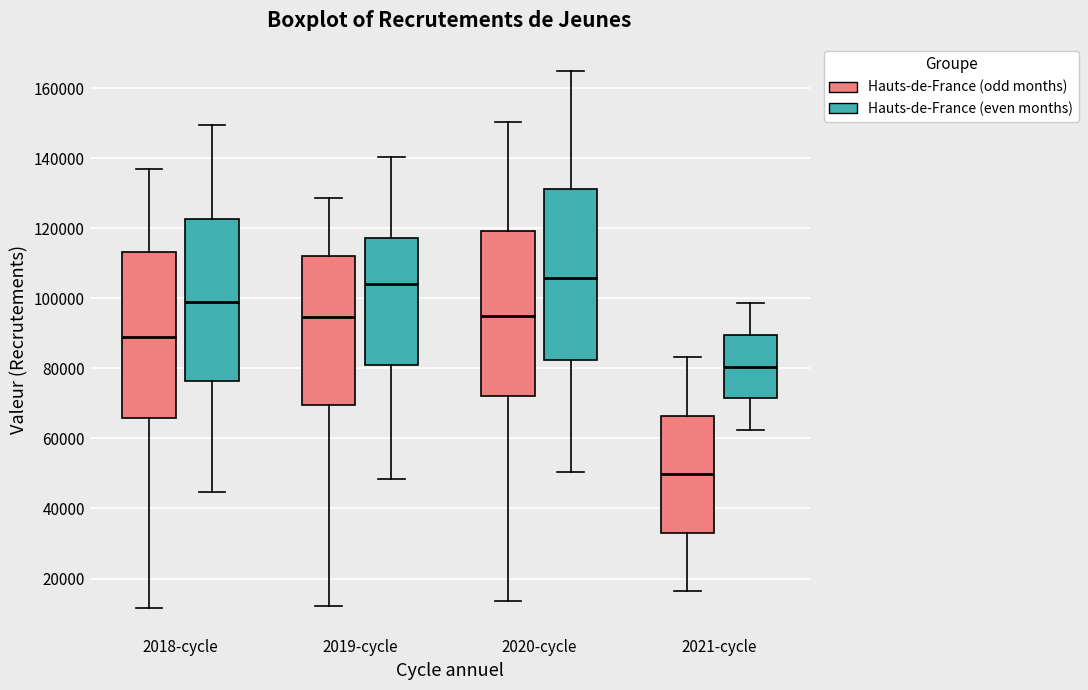

Reading left to right, transcribe this box plot: for each box, give where its median line is, the range the box spans, and where its two whiskers end, as read against the y-axis. The values are not printed on the chart, so give them approximately, as read against the axis.

2018-cycle (Hauts-de-France (odd months)): median 90000, box 66000 to 114000, whiskers 12000 to 136000
2018-cycle (Hauts-de-France (even months)): median 98000, box 76000 to 122000, whiskers 44000 to 150000
2019-cycle (Hauts-de-France (odd months)): median 94000, box 70000 to 112000, whiskers 12000 to 128000
2019-cycle (Hauts-de-France (even months)): median 104000, box 82000 to 118000, whiskers 48000 to 140000
2020-cycle (Hauts-de-France (odd months)): median 96000, box 72000 to 120000, whiskers 14000 to 150000
2020-cycle (Hauts-de-France (even months)): median 106000, box 82000 to 132000, whiskers 50000 to 166000
2021-cycle (Hauts-de-France (odd months)): median 50000, box 34000 to 66000, whiskers 16000 to 84000
2021-cycle (Hauts-de-France (even months)): median 80000, box 72000 to 90000, whiskers 62000 to 98000